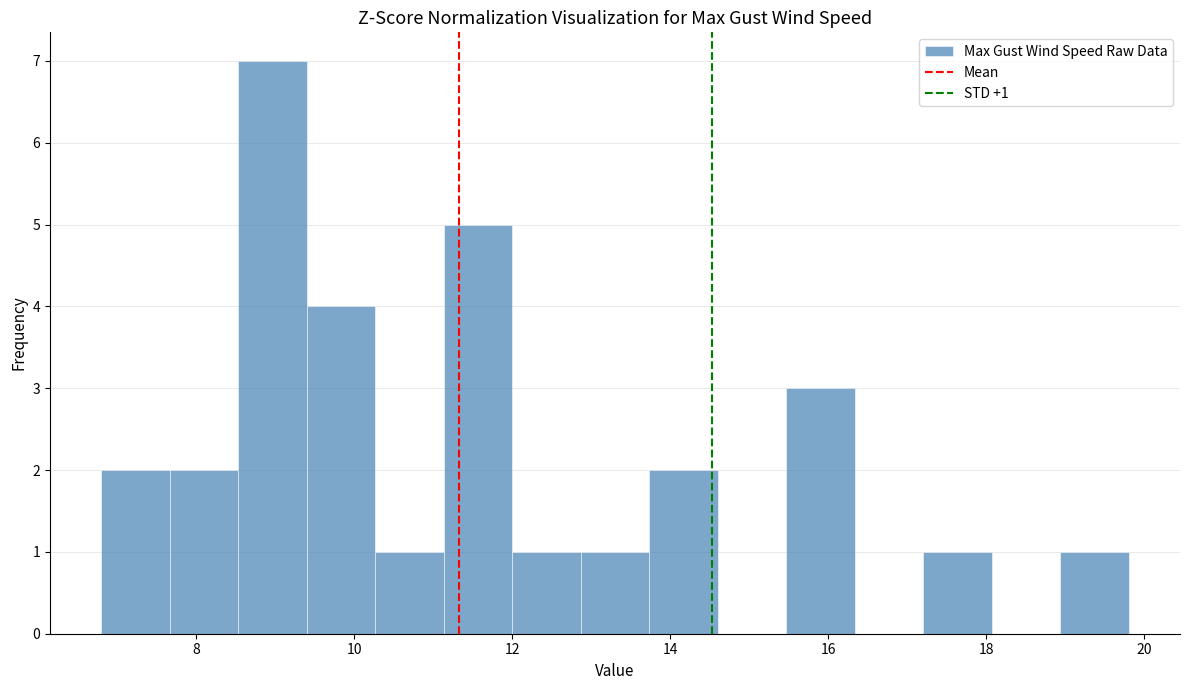

Over which range of the x-axis is the bar tallest?

8.6 to 9.4